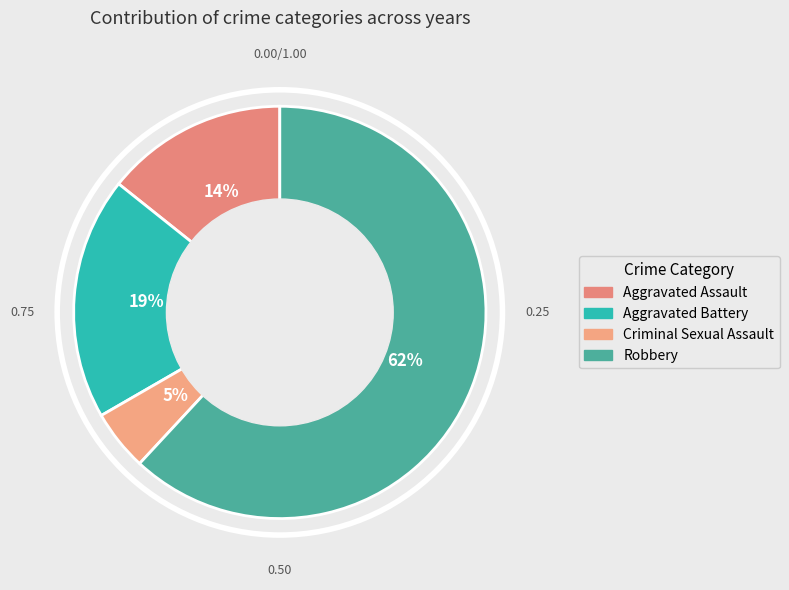

To the nearest percent, what is the combined percentage of Robbery and Aggravated Assault?

76%